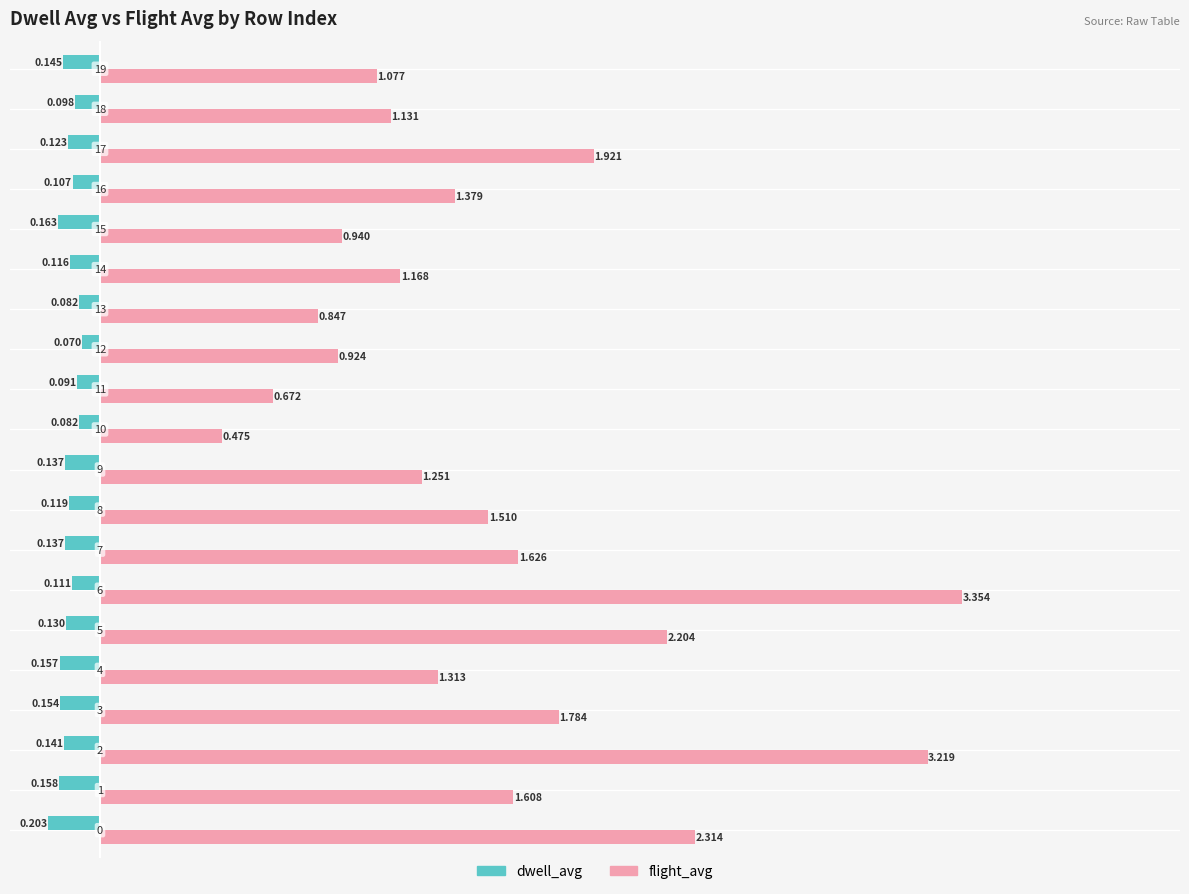

Rank the series by their average value, from lowest to highest.

dwell_avg, flight_avg